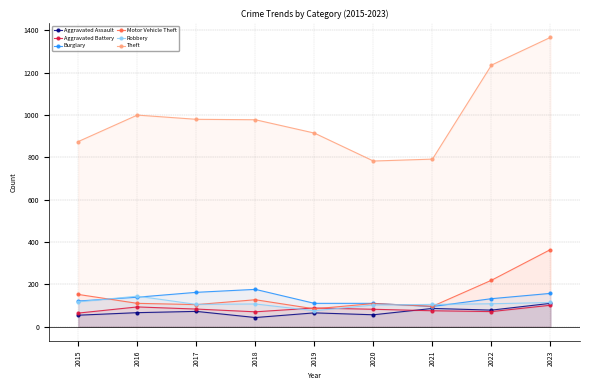

The Aggravated Assault series shows 116 at 2019. True or false?

False